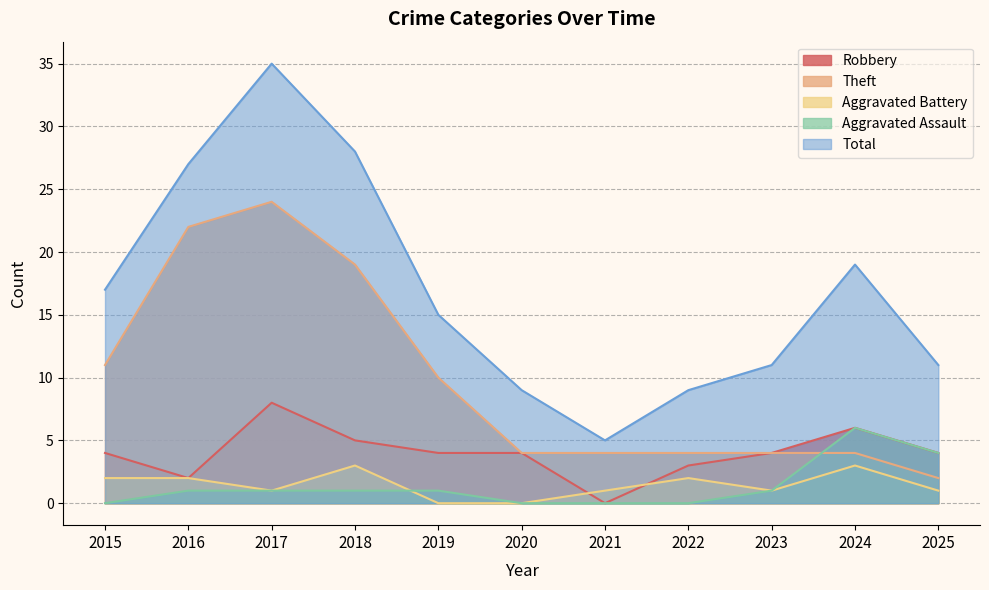

Which series has the widest spread of values?

Total